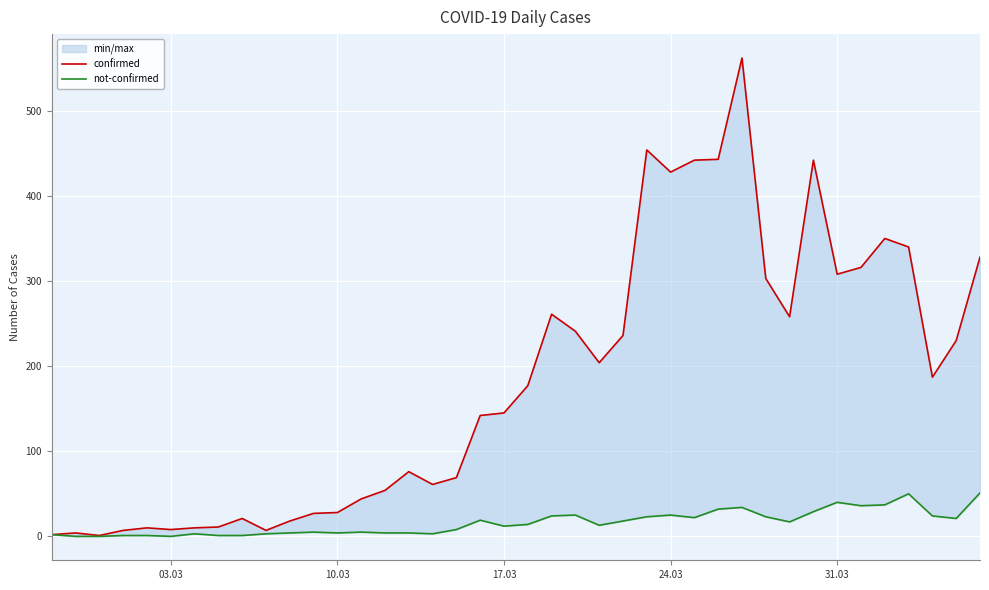

How many positive values does the not-confirmed series have?

37